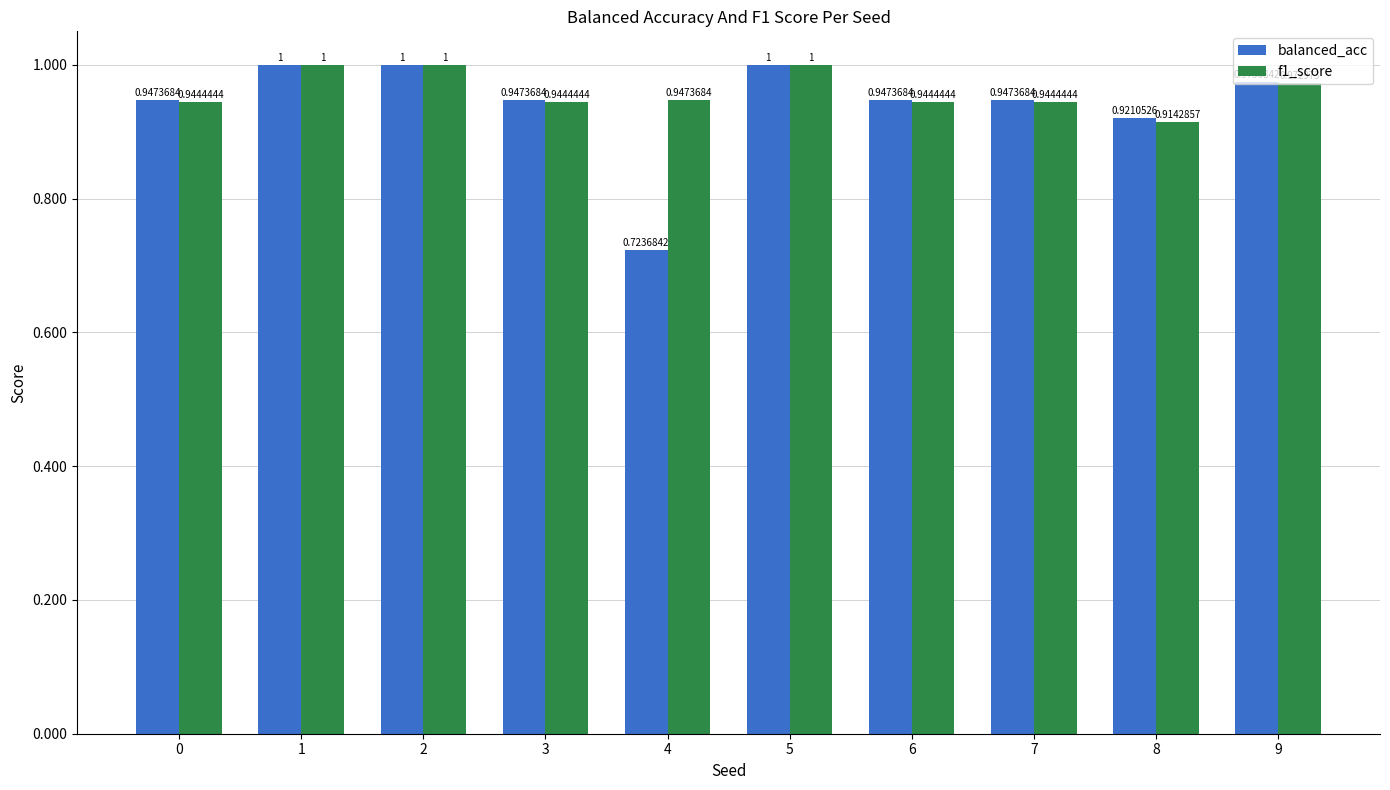

What is the average value of the f1_score series?

1.0